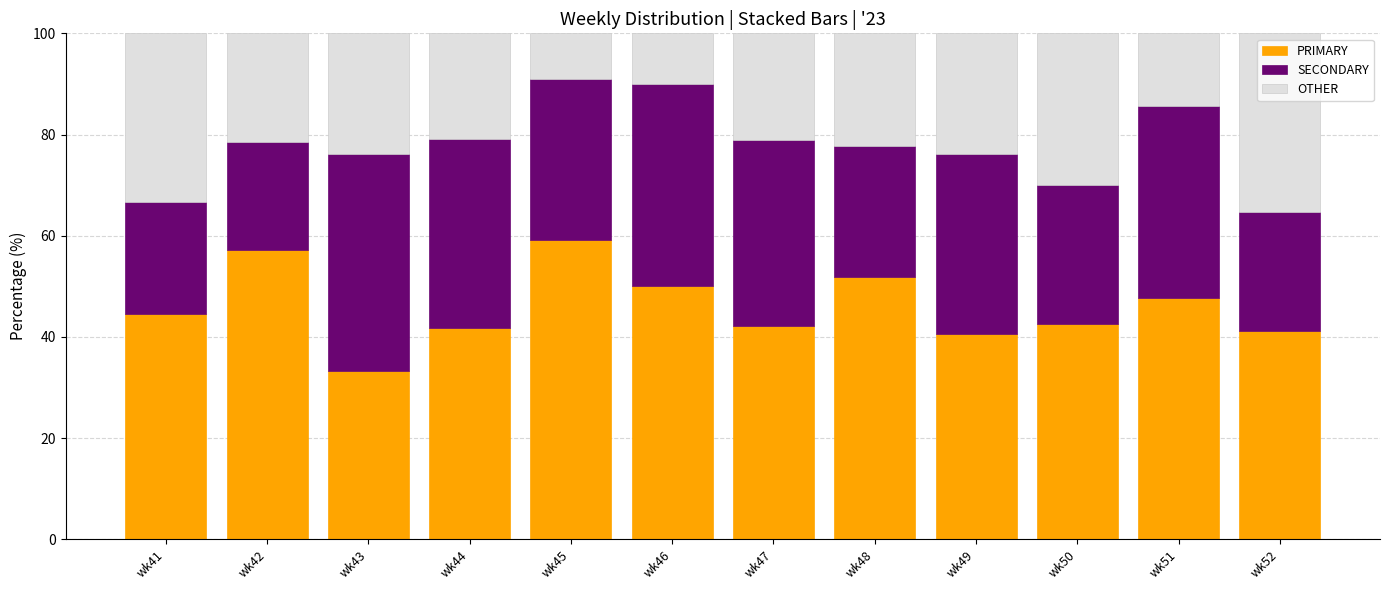

What is the highest value of the PRIMARY series?

59.1